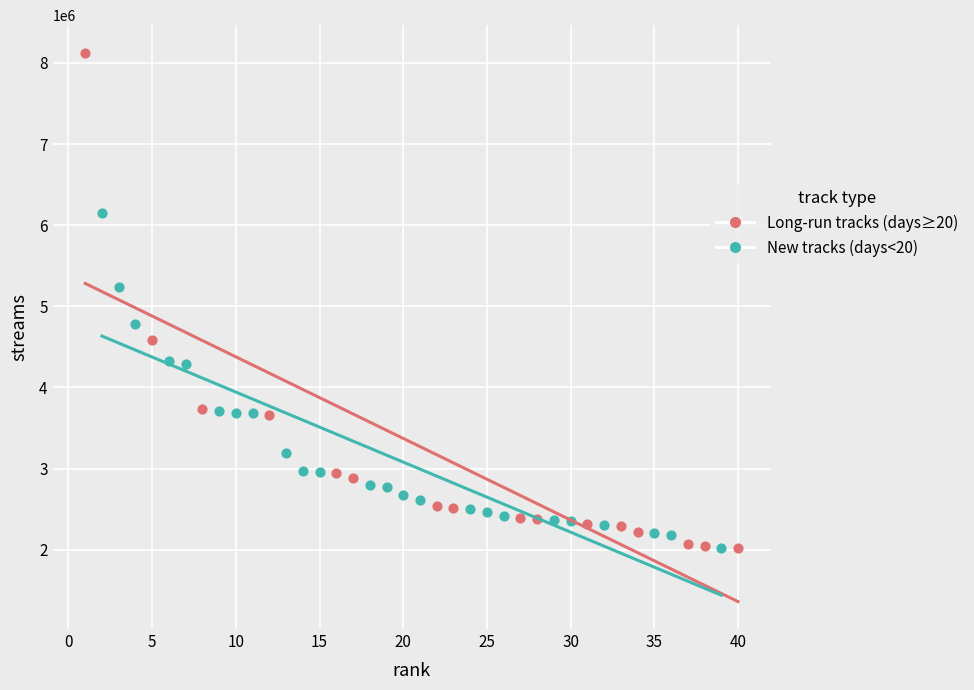

Which series reaches the maximum Y coordinate?

Long-run tracks (days≥20)